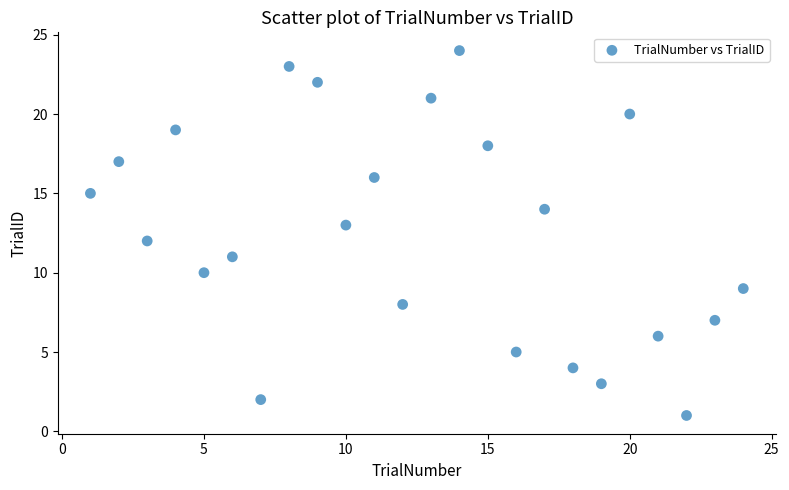

What is the range of Y values (max minus min)?

23